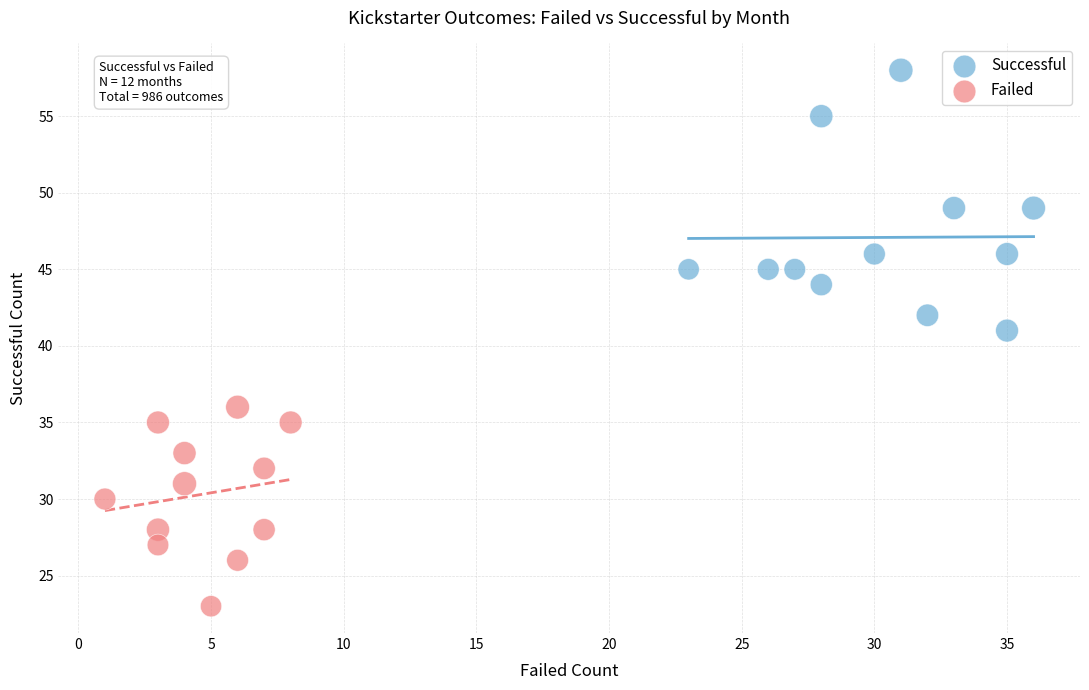

Which series has the widest spread of Y values?

Successful